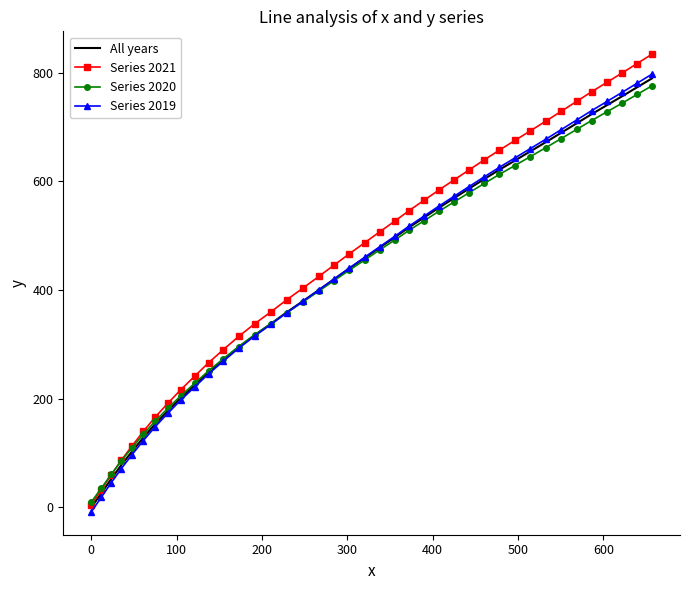

What is the highest value of the Series 2019 series?

797.1